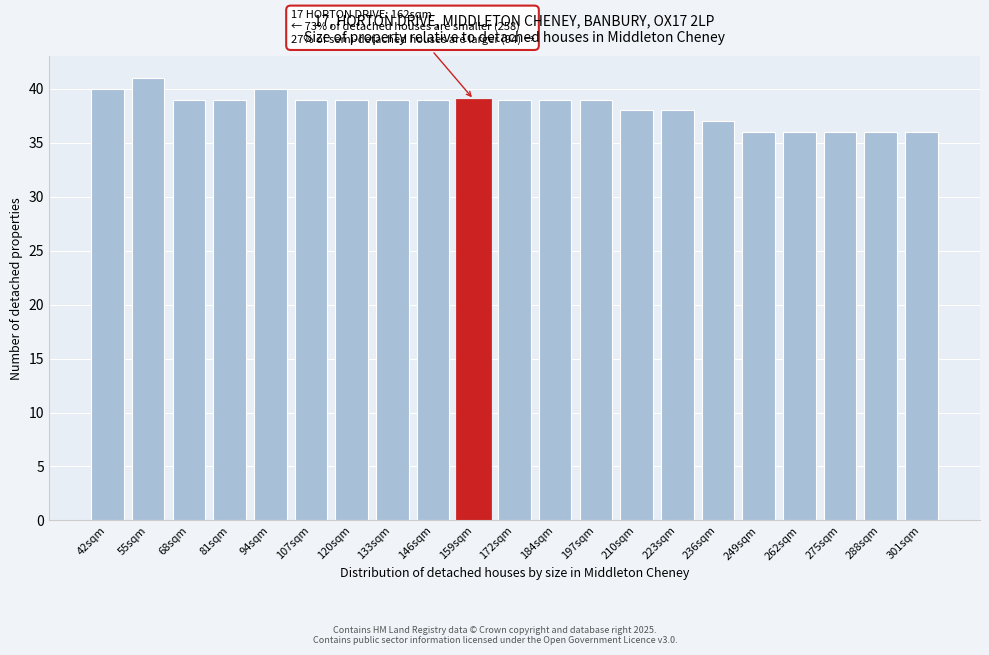

Reading right to left, extract all data points from this chart.

36	36	36	36	36	37	38	38	39	39	39	39	39	39	39	39	40	39	39	41	40